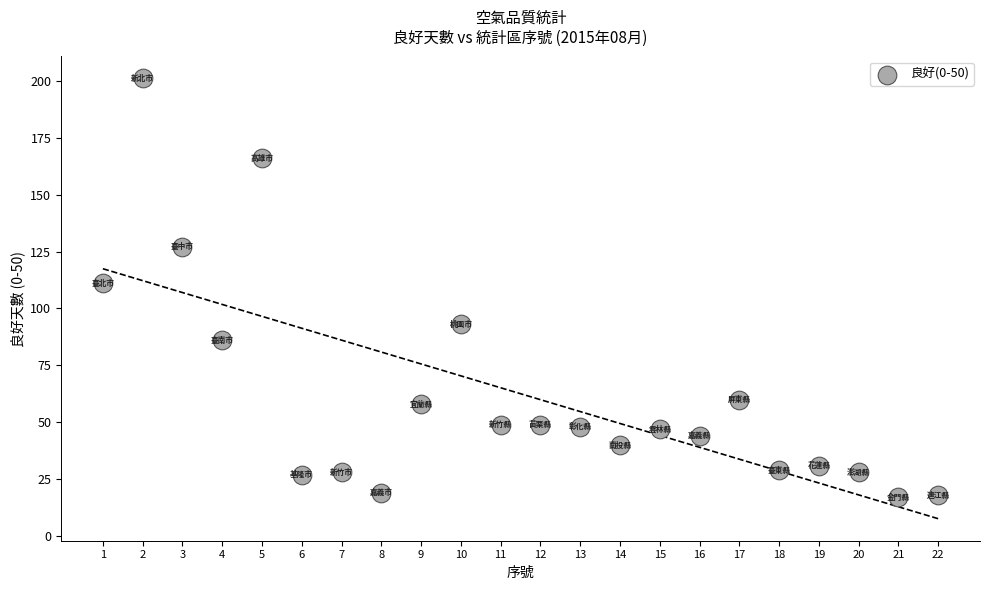

What is the range of Y values (max minus min)?

184